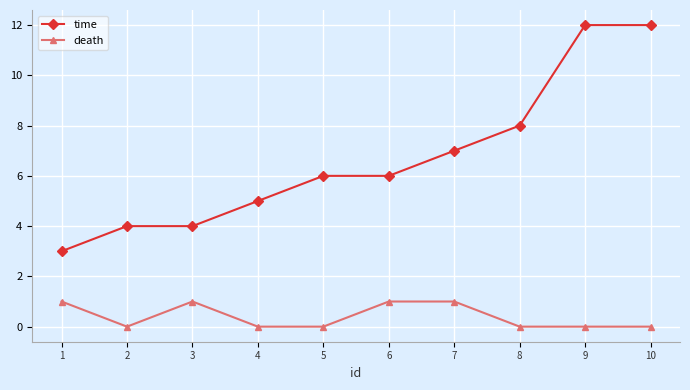

At which category does death reach its first local valley?

2